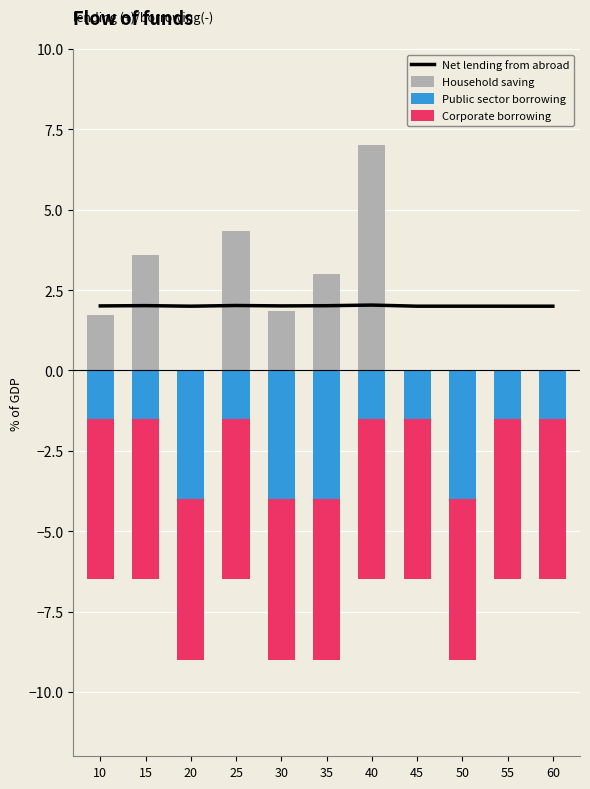

Where is Net lending from abroad nearest to the value 2?

20